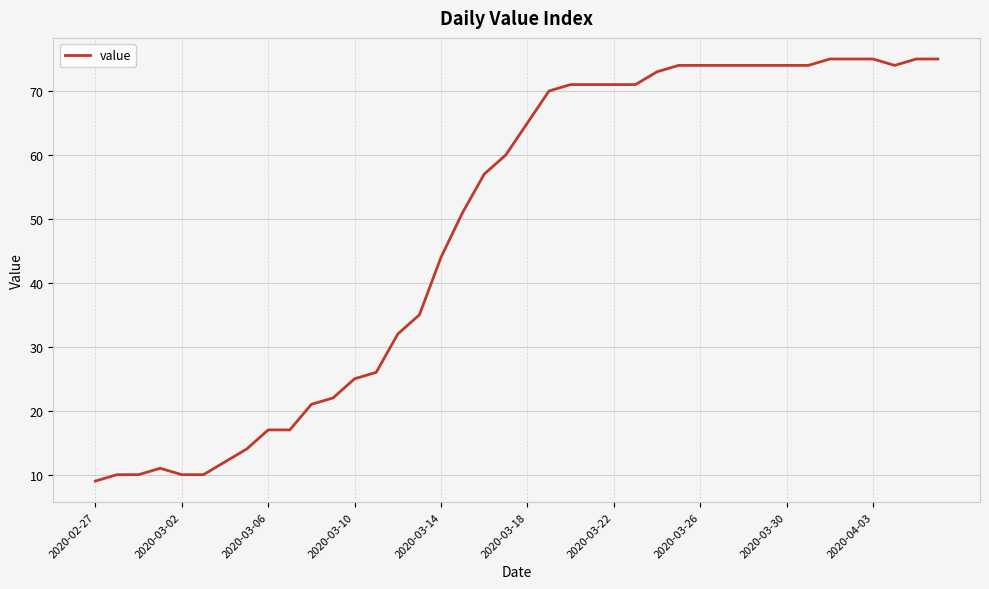

What is the greatest value displayed?

75